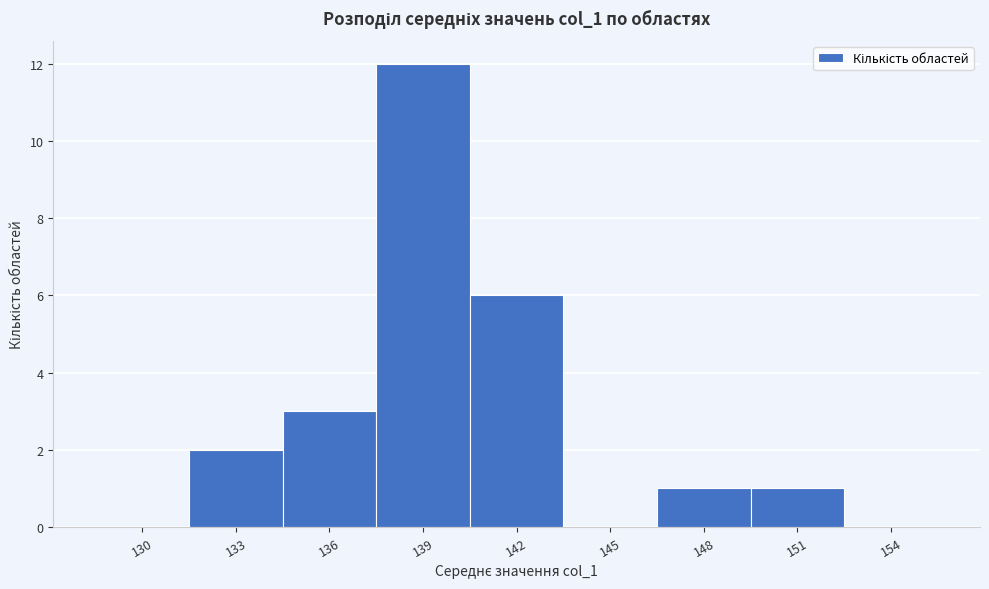

Reading left to right, what are all the values shown in this chart?

130=0	133=2	136=3	139=12	142=6	145=0	148=1	151=1	154=0